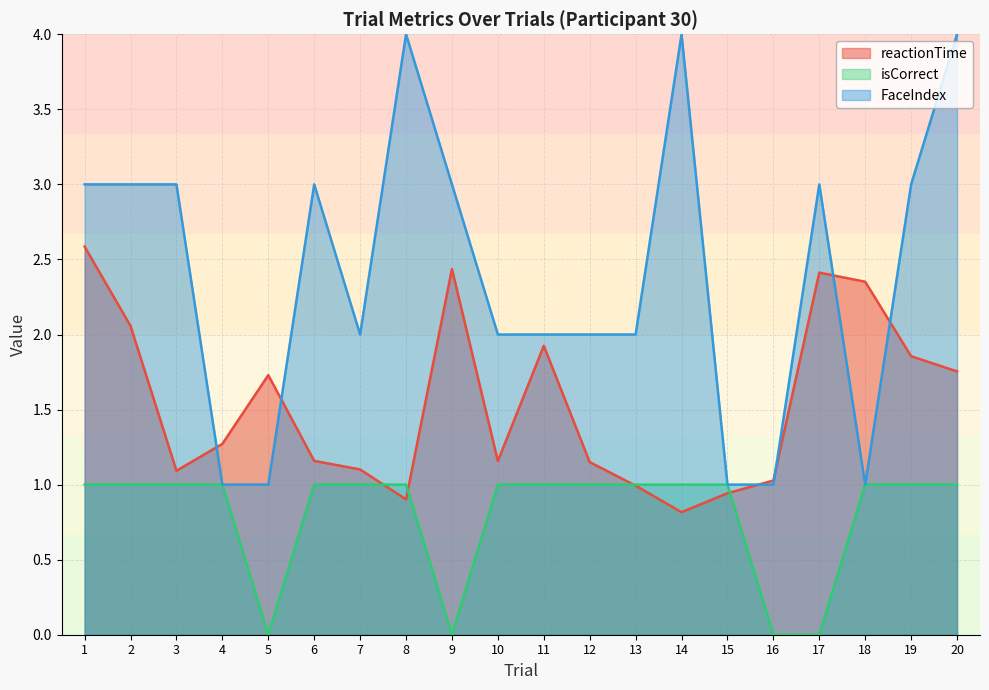

At 14, list the series in order from smallest to largest.

reactionTime, isCorrect, FaceIndex